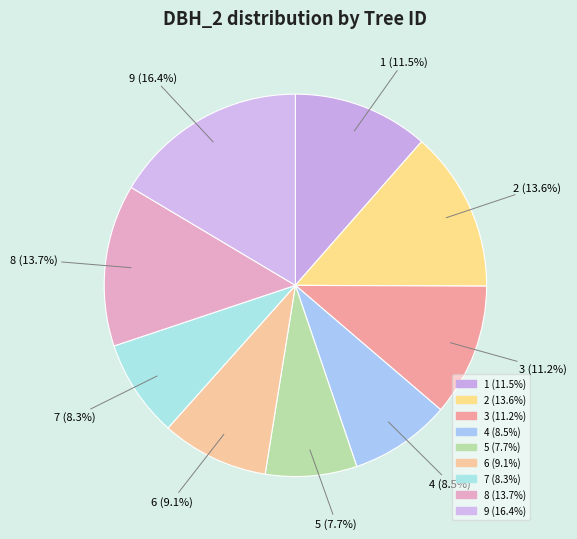

Is there a majority slice in this chart?

No